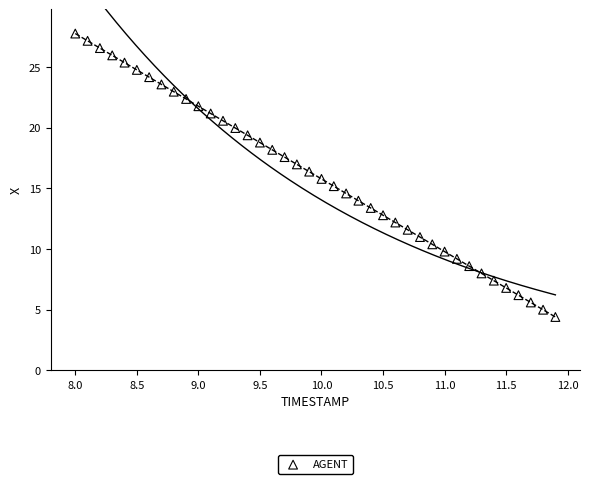

What is the range of X values (max minus min)?

3.9